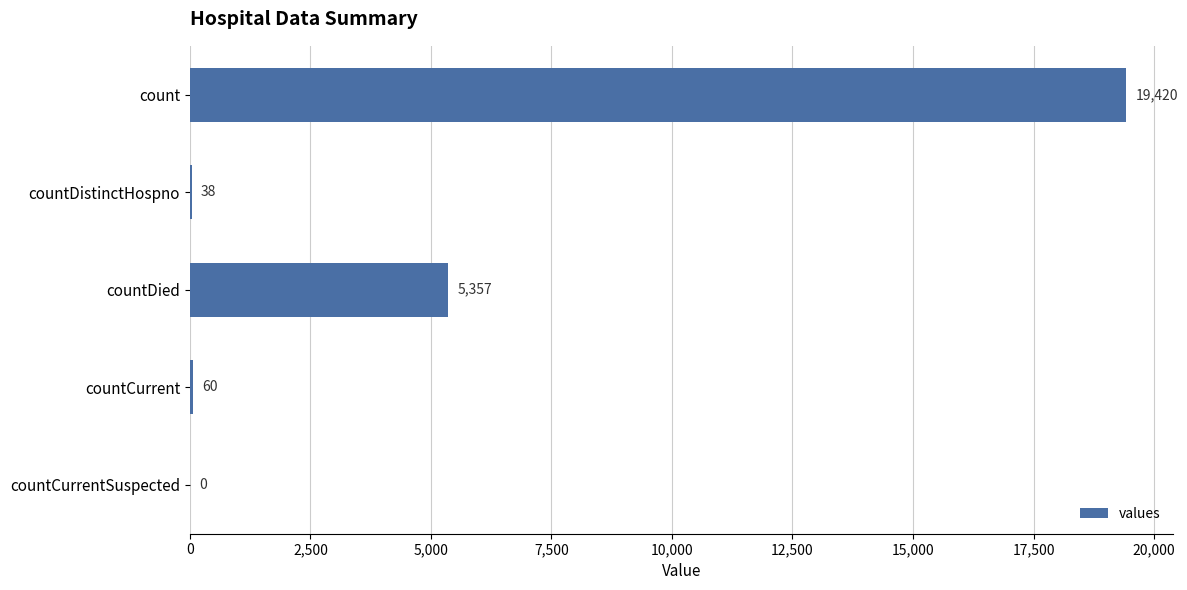

Which label corresponds to the largest value in the chart?

count